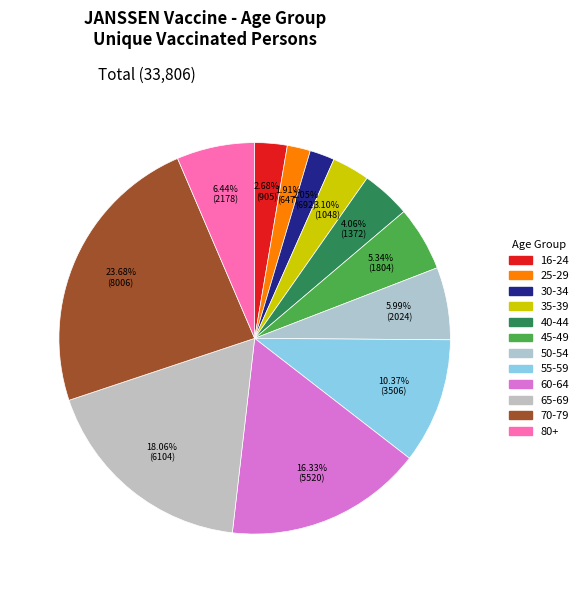

Does 35-39 account for over 50% of the chart?

No